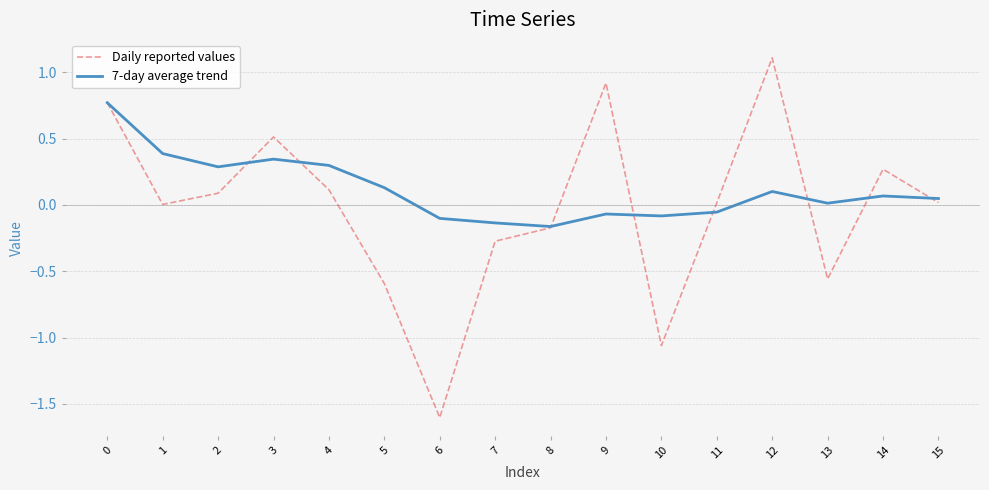

How many values in the 7-day average trend series are below 0?

6